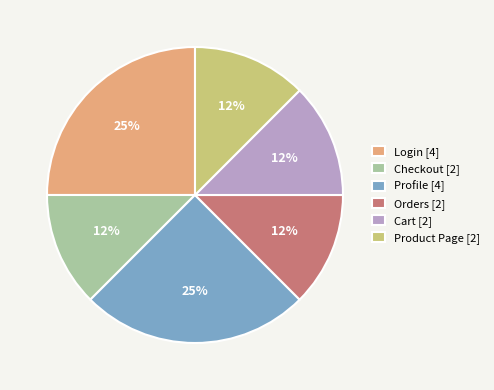

Between Login and Product Page, which is larger?

Login